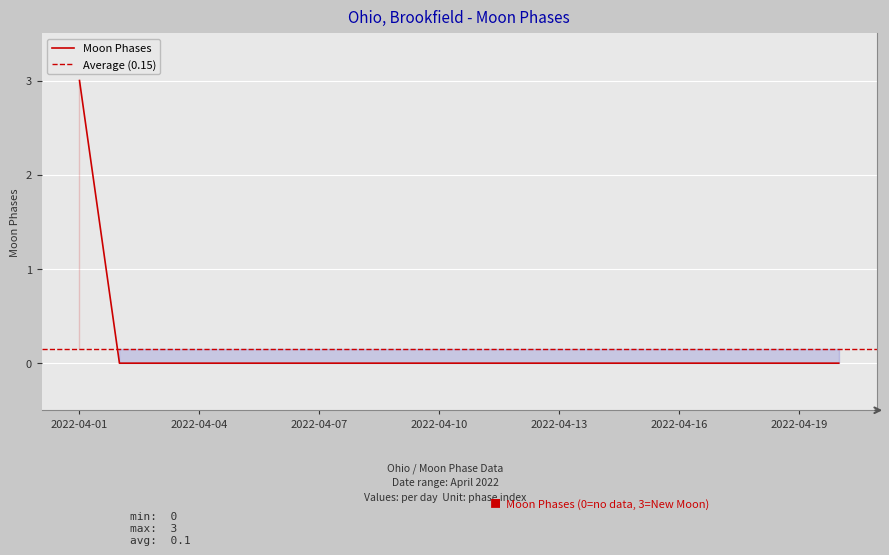

Rank the categories by value from highest to lowest.

2022-04-01, 2022-04-02, 2022-04-03, 2022-04-04, 2022-04-05, 2022-04-06, 2022-04-07, 2022-04-08, 2022-04-09, 2022-04-10, 2022-04-11, 2022-04-12, 2022-04-13, 2022-04-14, 2022-04-15, 2022-04-16, 2022-04-17, 2022-04-18, 2022-04-19, 2022-04-20